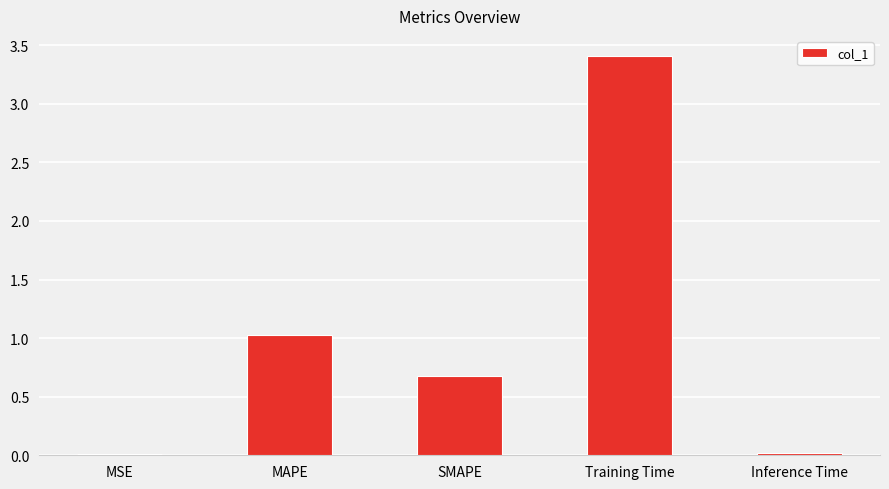

What is the maximum value shown in the chart?

3.4